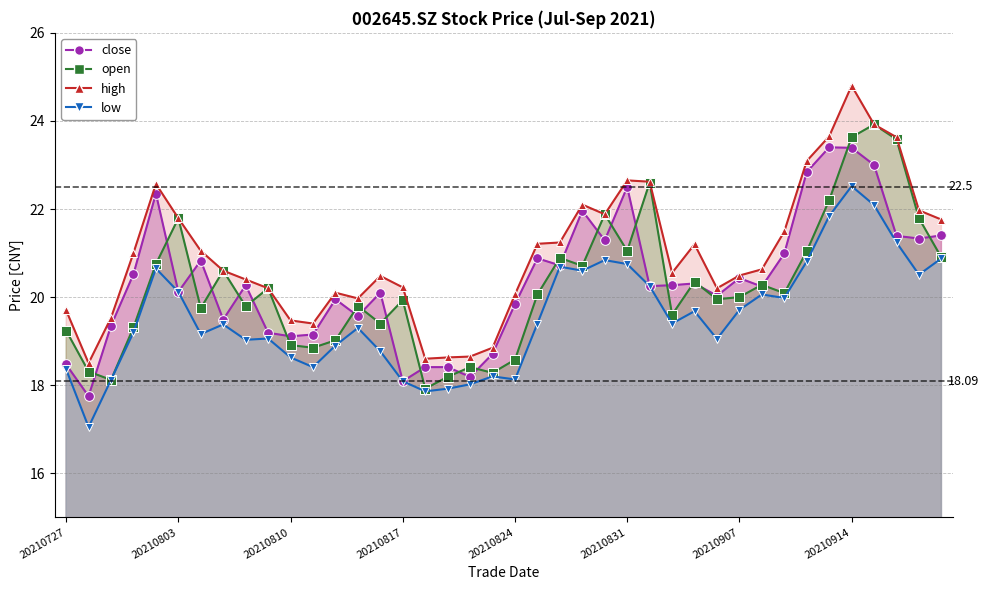

Which series changed the most between 20210816 and 20210819?

high